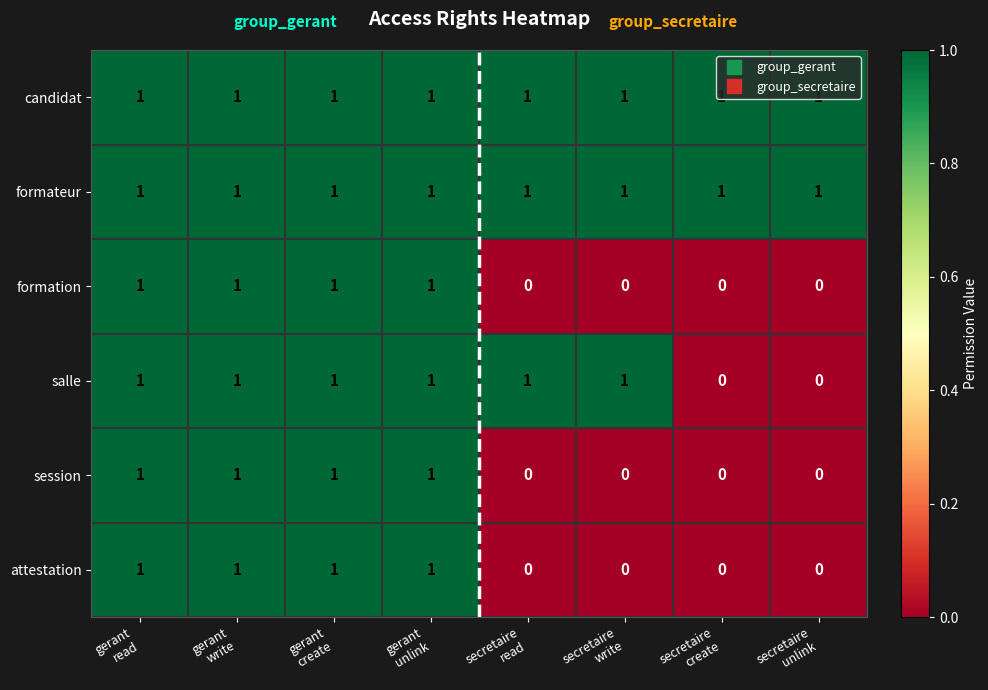

At how many categories does at least one series exceed 0?

8